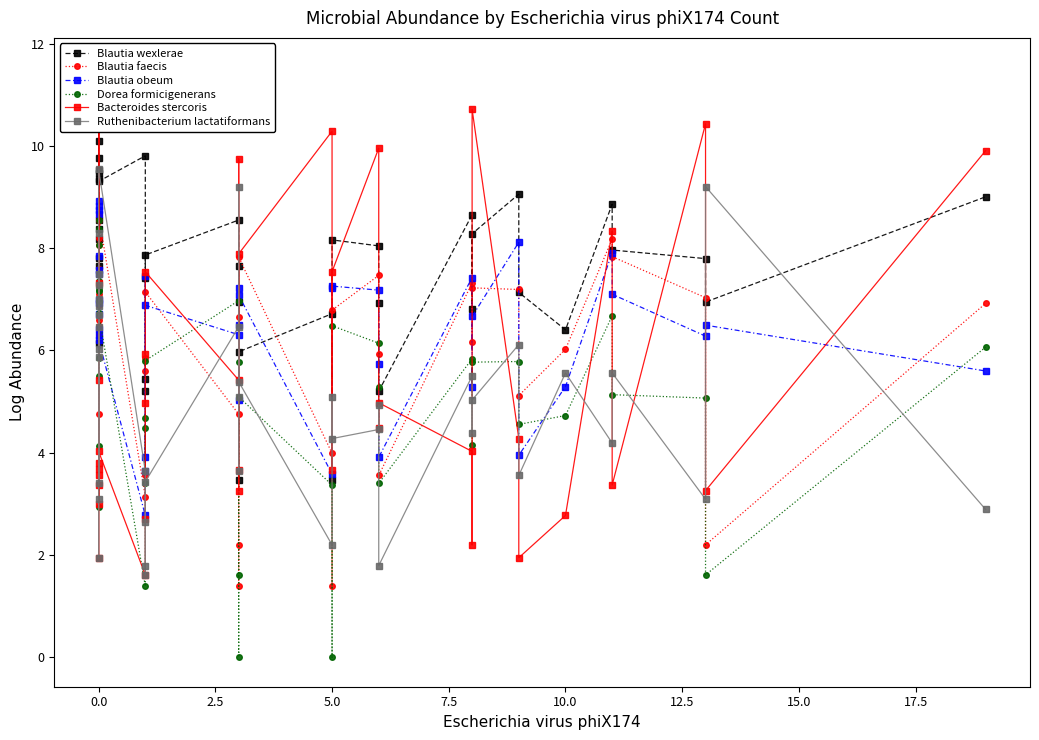

How many intersections are there between Bacteroides stercoris and Dorea formicigenerans?

16